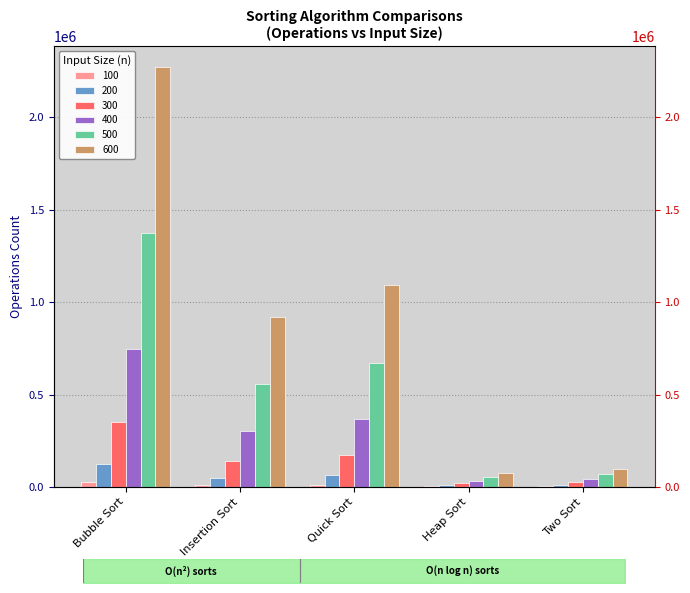

How many data points in 400 are less than 303488?

2